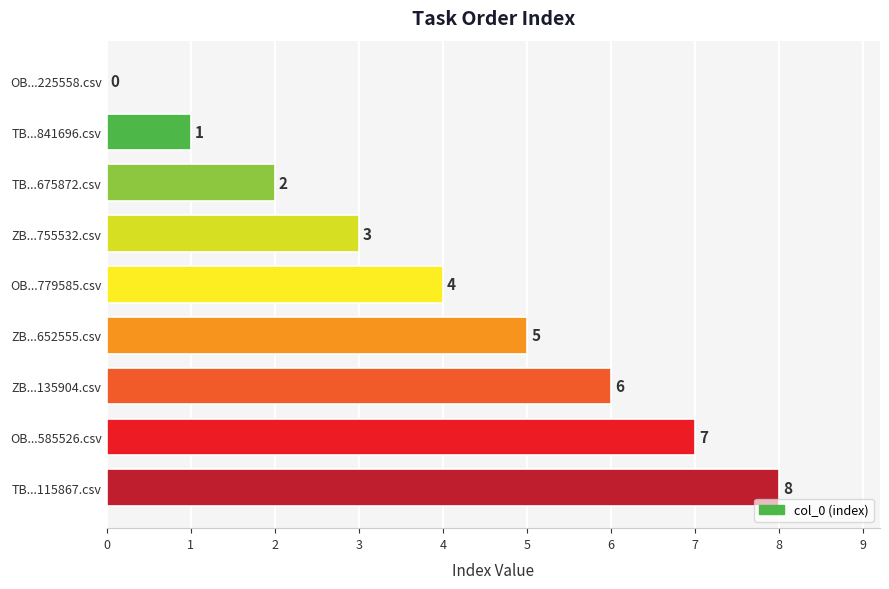

Are the bars grouped side by side (vs. stacked)?

No